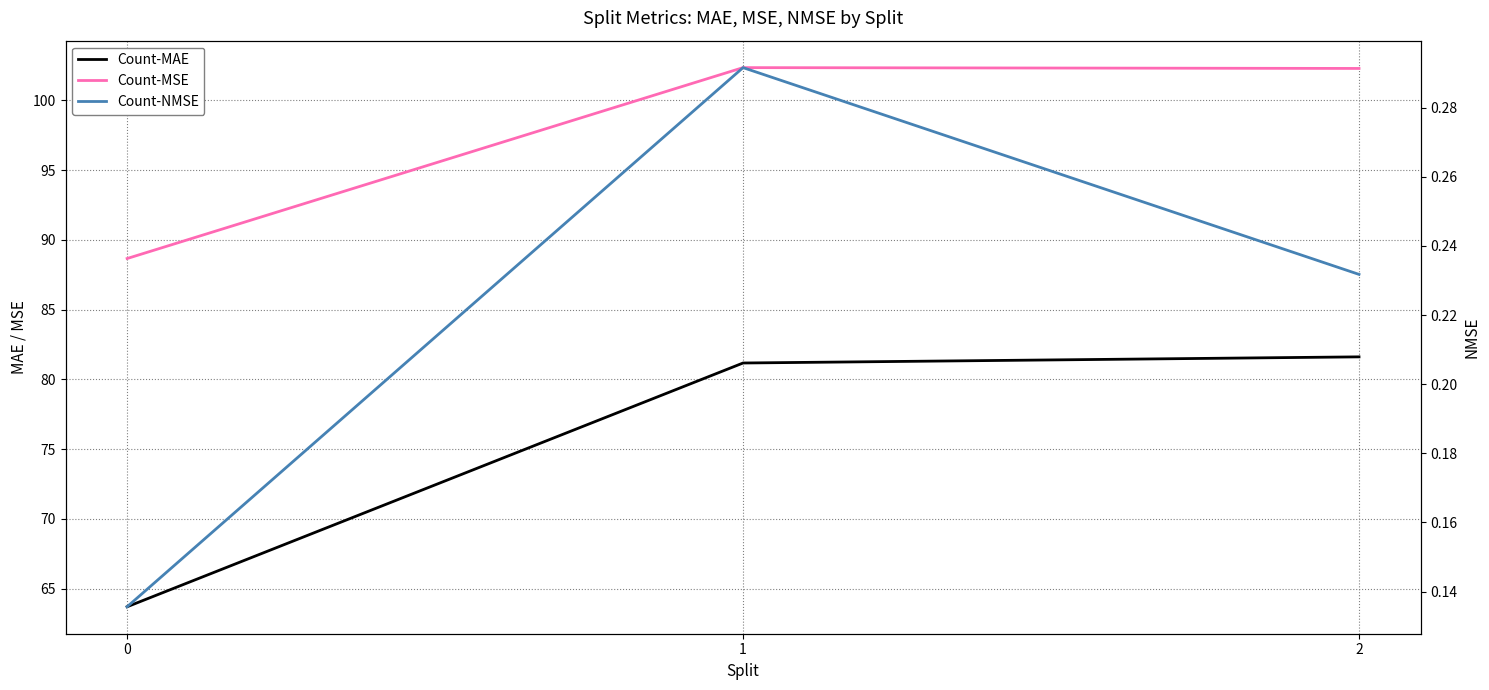

Does the chart display data point markers on the line(s)?

No